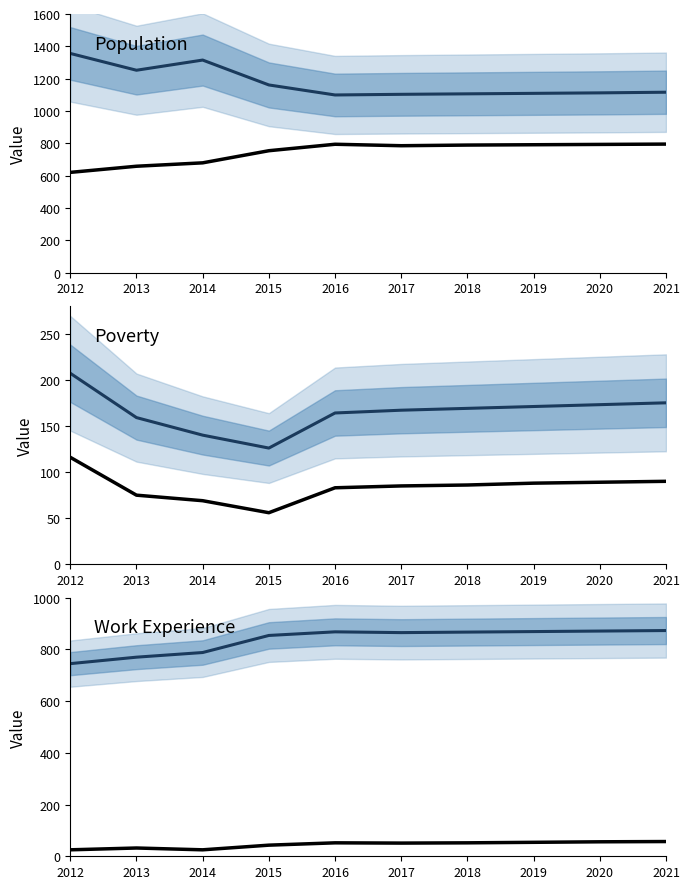

Is the value of Work_Experience at 2020 greater than the value of Poverty Over65 at 2015?

Yes